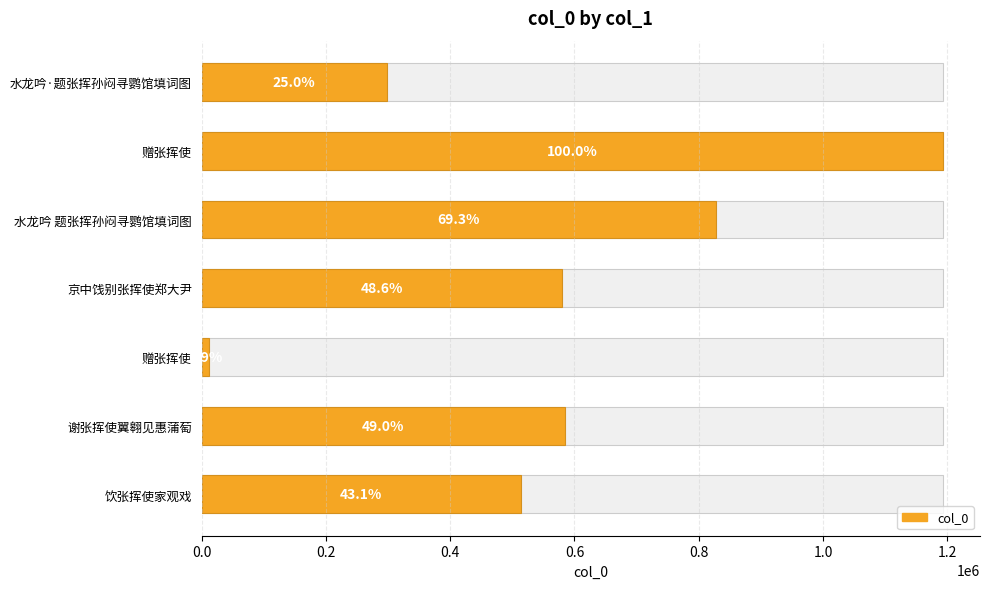

What is the sum of all values?

4008477